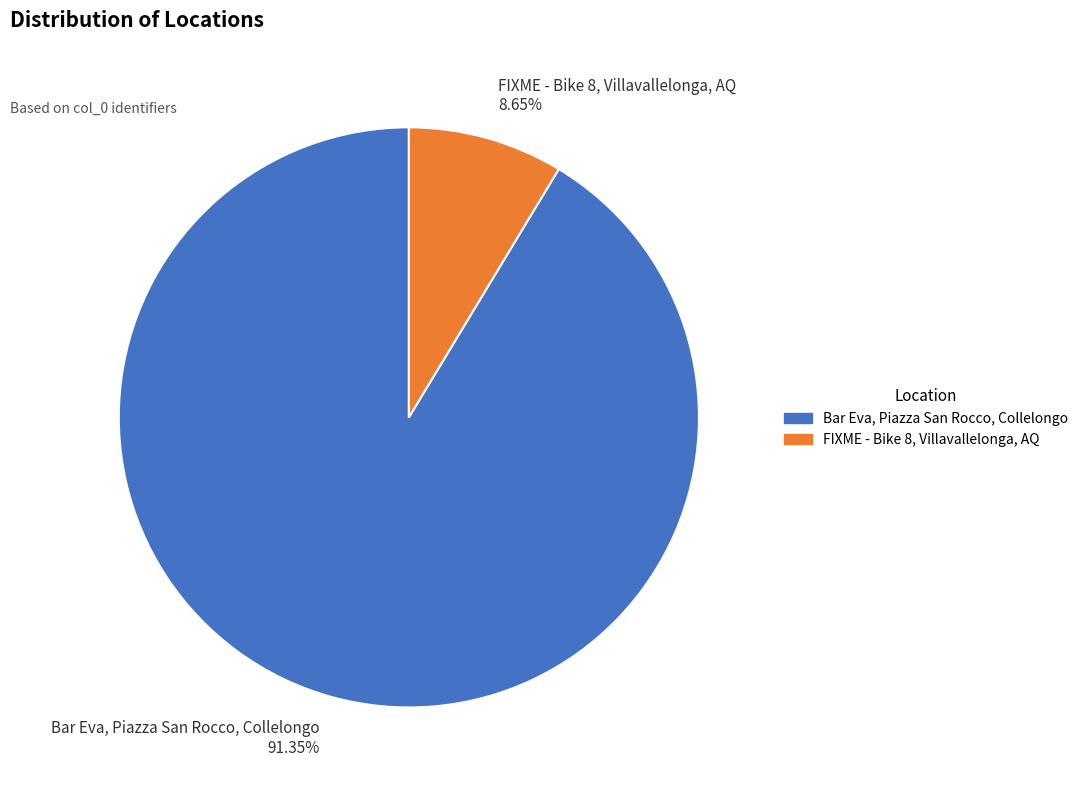

What is the ratio of the value at Bar Eva, Piazza San Rocco, Collelongo to the value at FIXME - Bike 8, Villavallelonga, AQ?

10.6